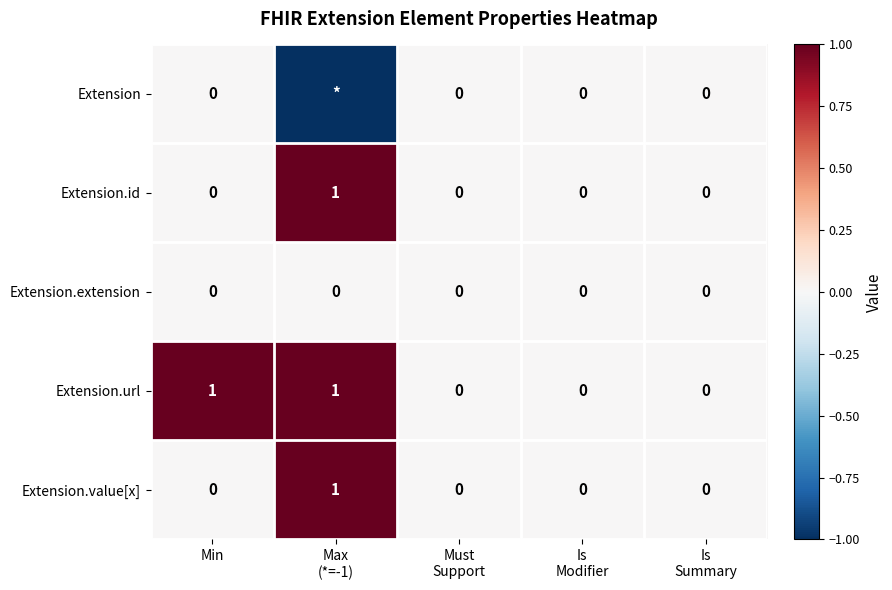

Count the Extension.value[x] values in the range 0 to 1.

5